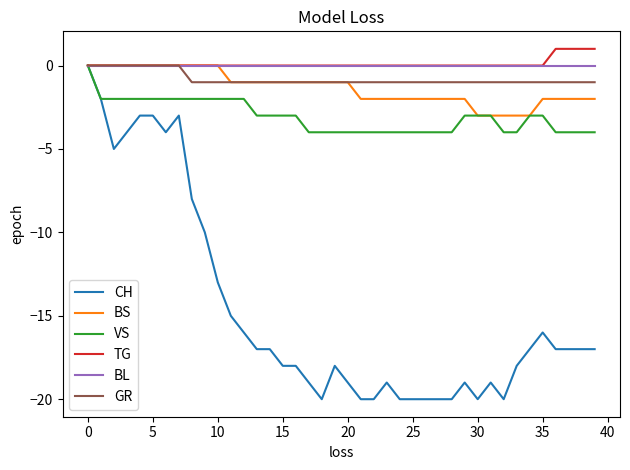

True or false: VS has more than 0 points higher than both neighbors.

False